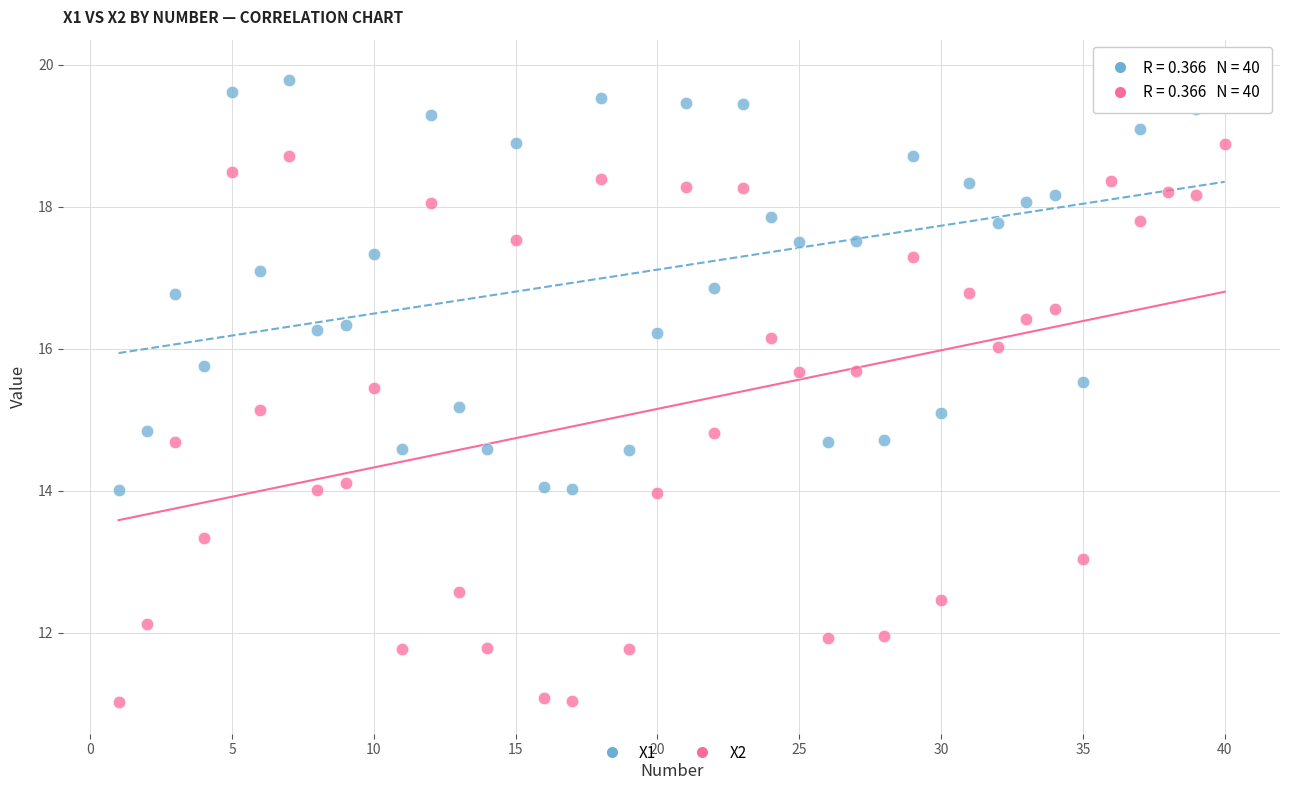

Which series contains the highest Y value?

X1